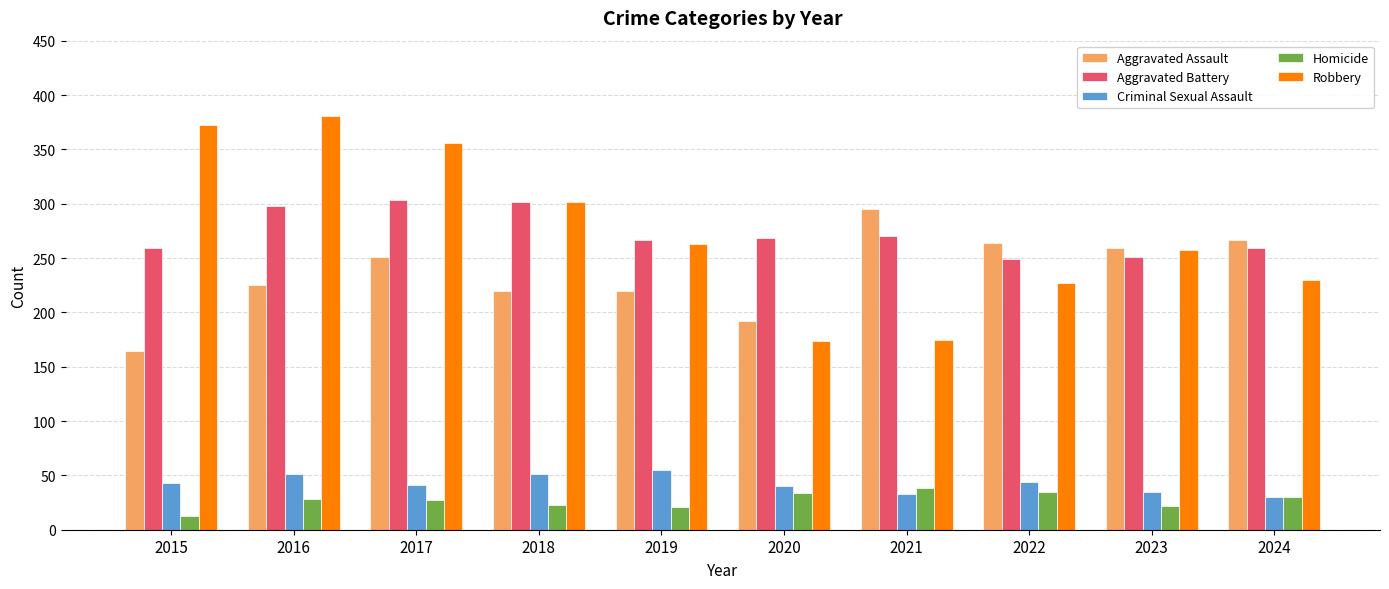

How many bars are there in each group?

5